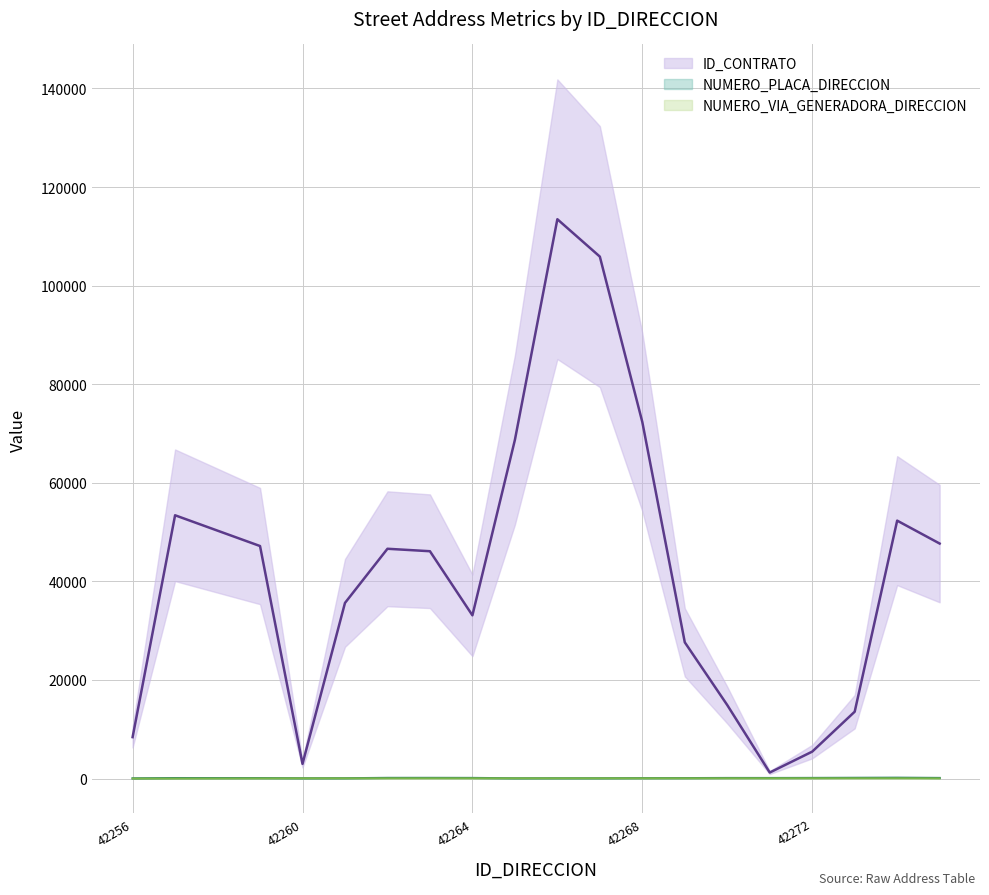

What are all the series names shown in the legend?

ID_CONTRATO, NUMERO_PLACA_DIRECCION, NUMERO_VIA_GENERADORA_DIRECCION